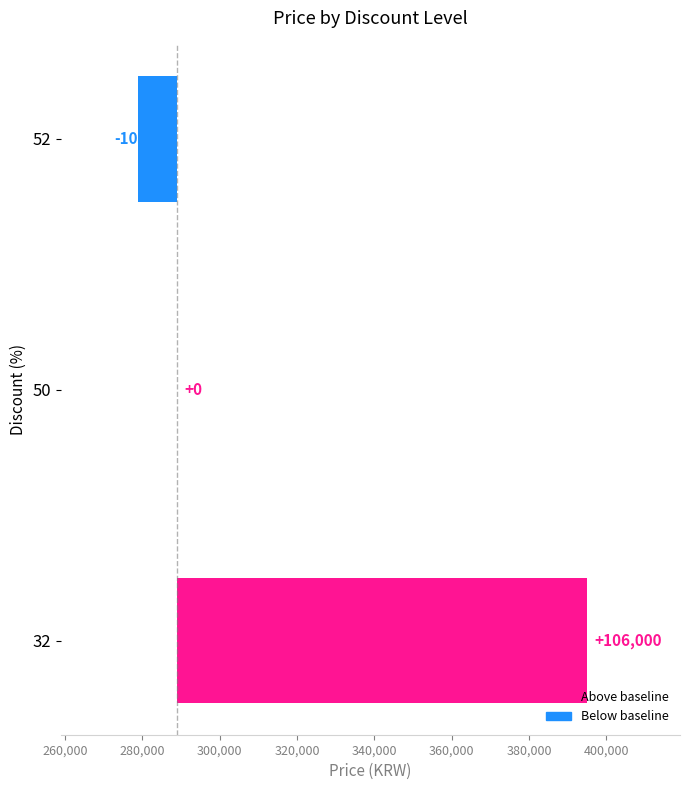

Are the bars horizontal?

Yes